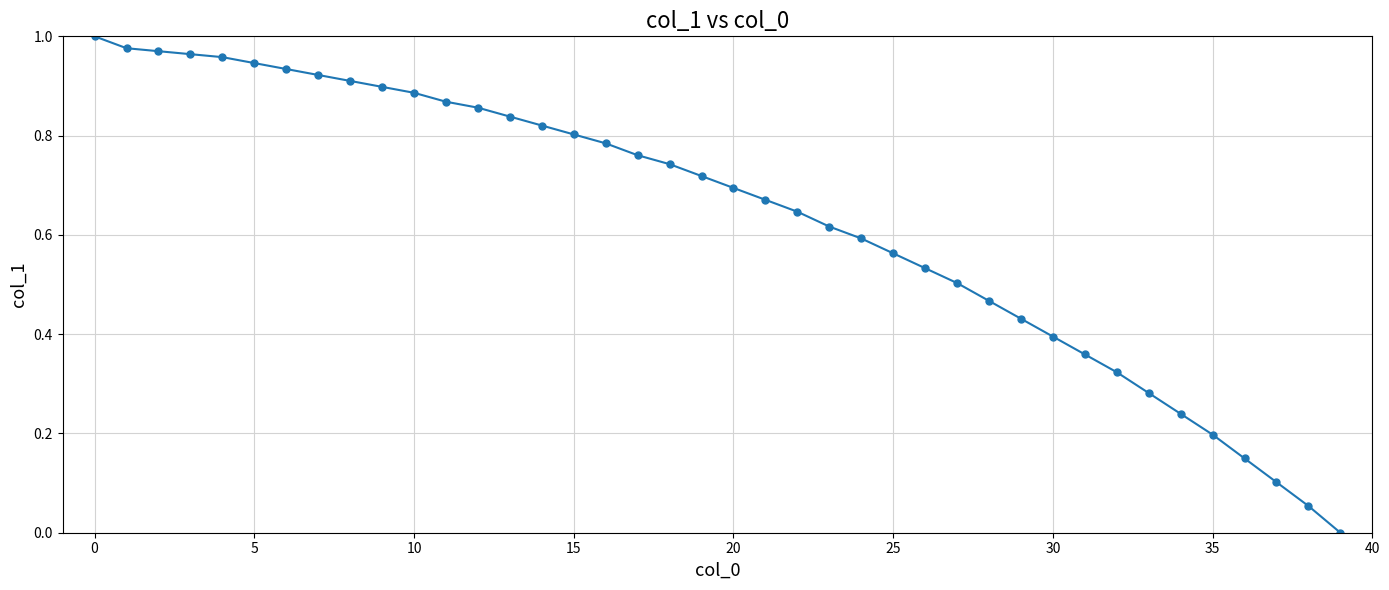

What is the sum of all values?

25.4